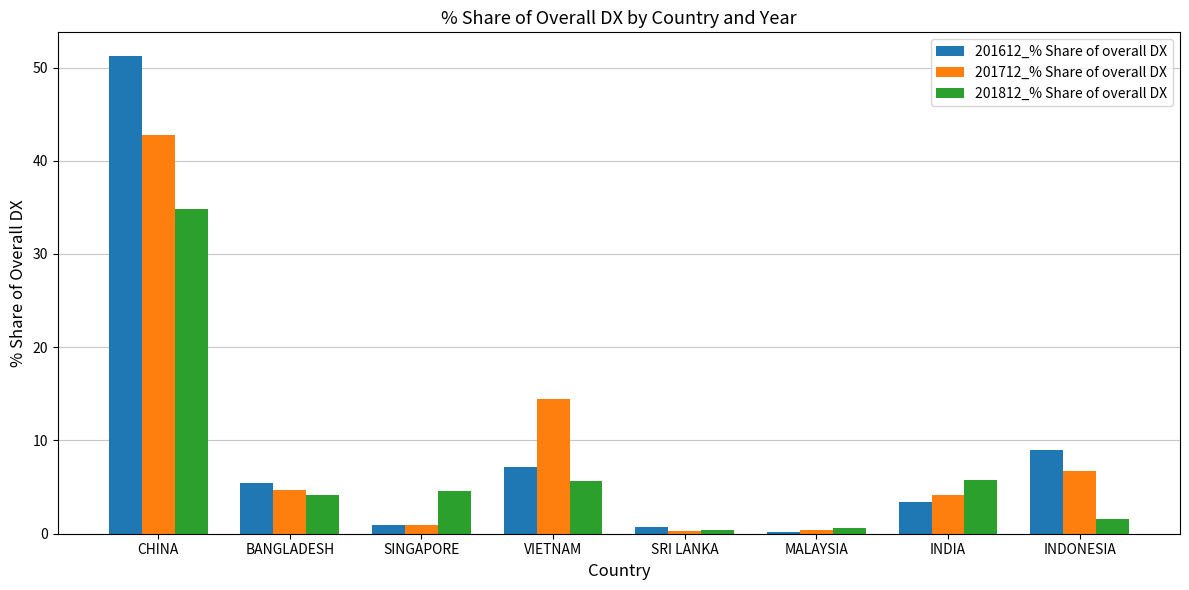

Which label corresponds to the largest value in the chart?

CHINA